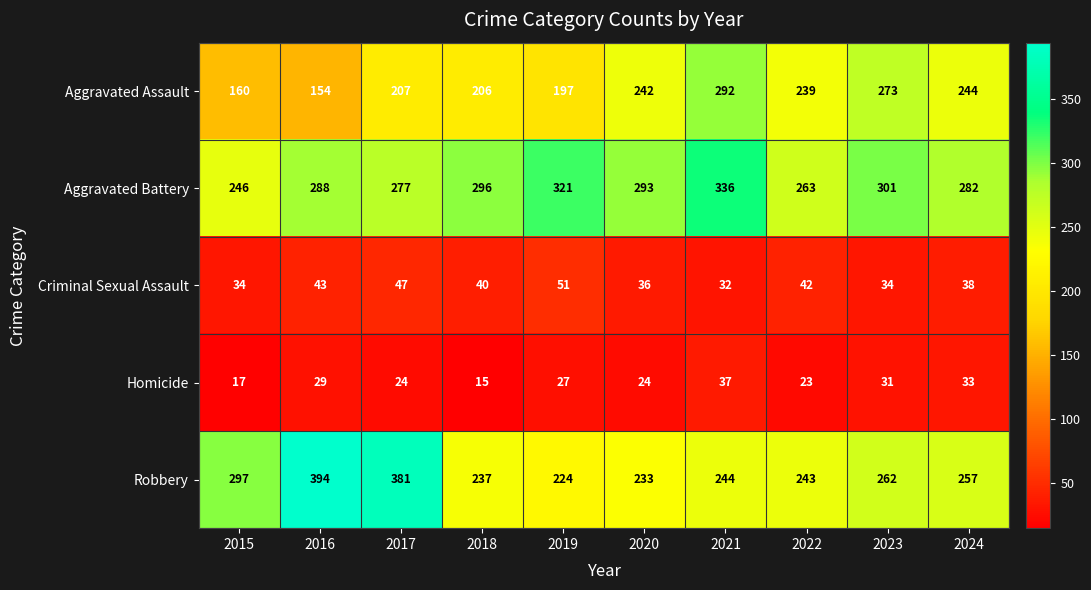

What is the sum of all Aggravated Battery values?

2903